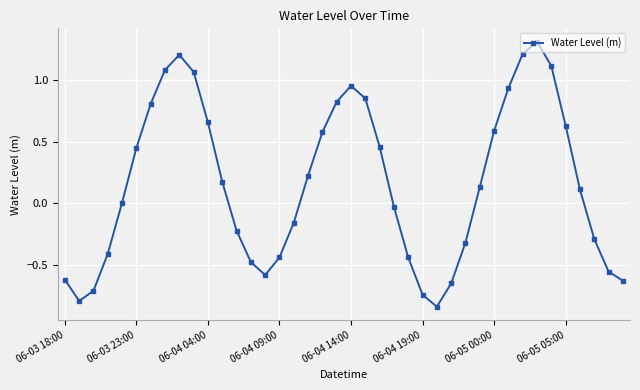

What is the maximum value shown in the chart?

1.3